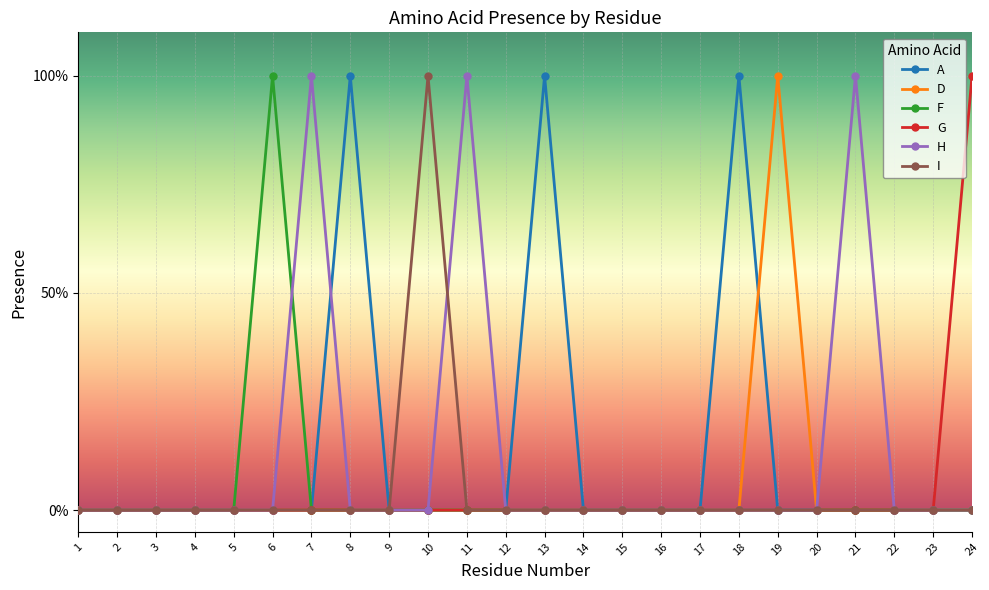

True or false: H and G cross at least once.

False